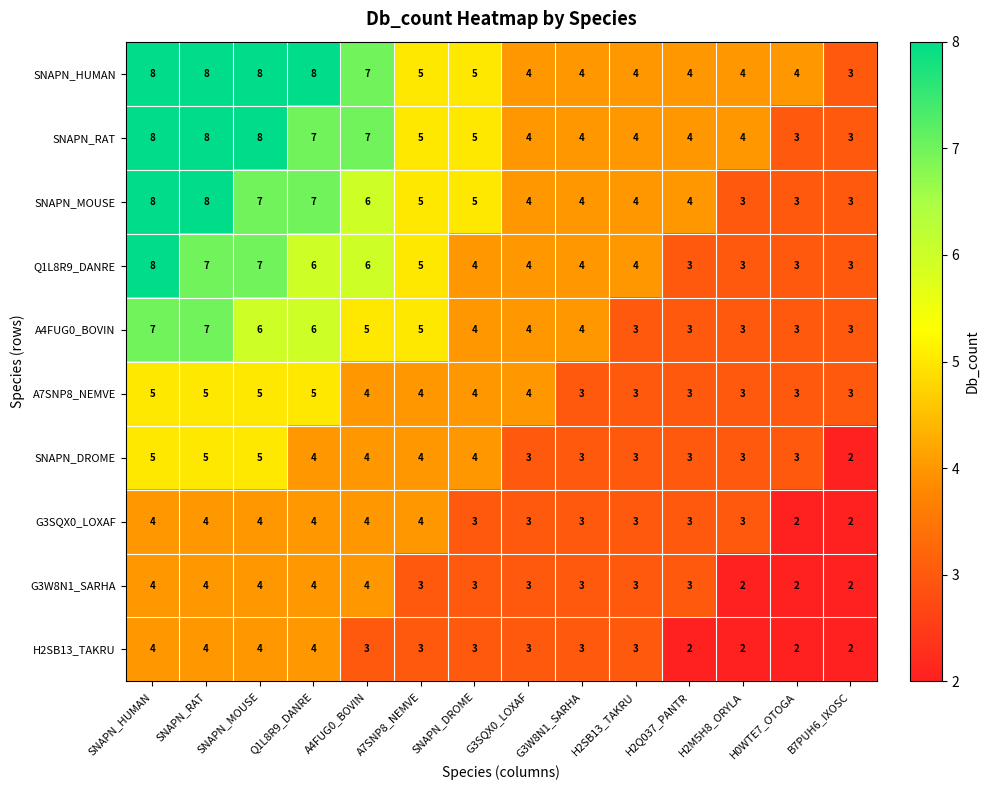

What is the maximum value shown in the chart?

8